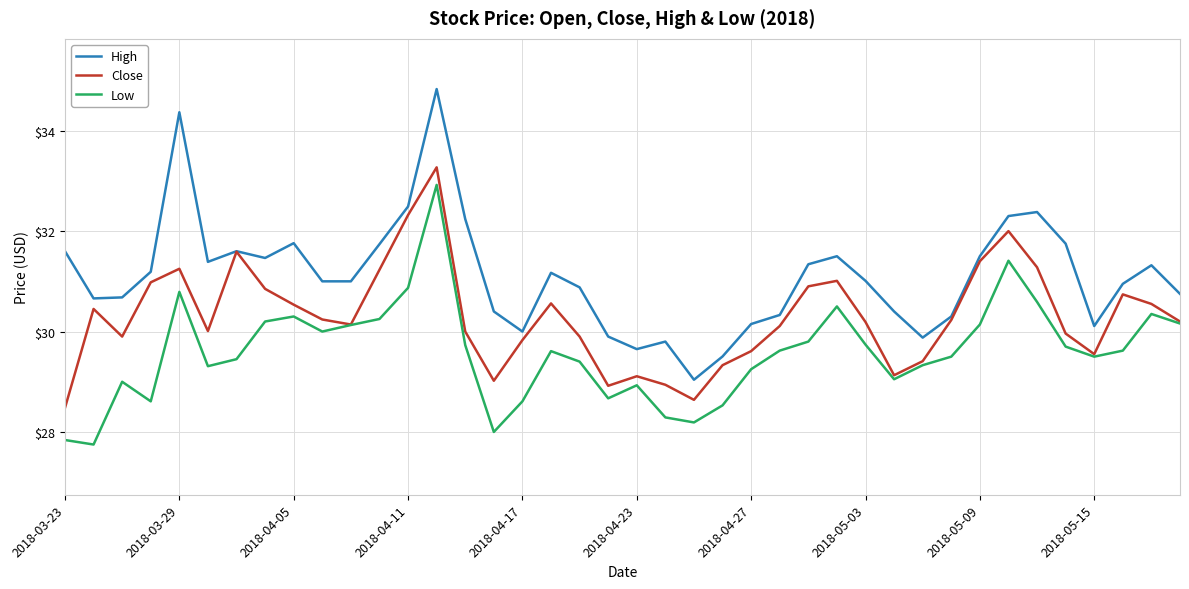

Which series has the widest spread of values?

High